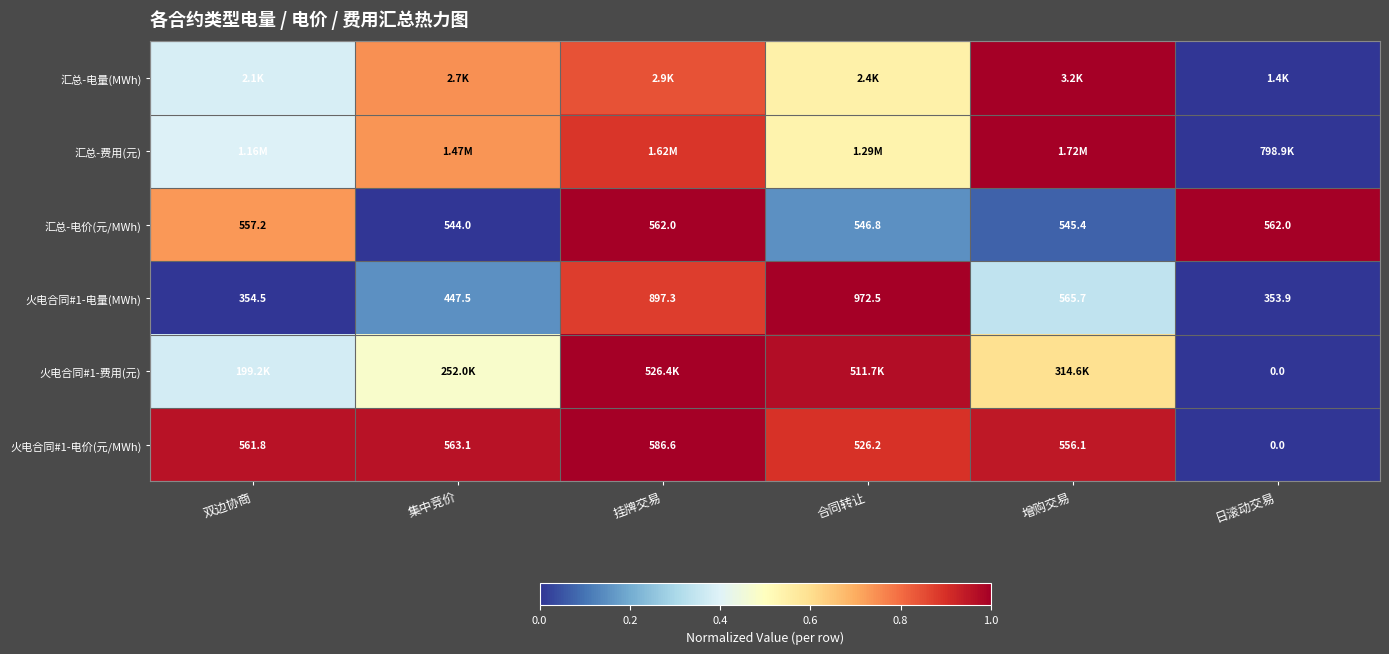

Rank the categories by 火电合同#1-电量(MWh) value from lowest to highest.

日滚动交易, 双边协商, 集中竞价, 增购交易, 挂牌交易, 合同转让